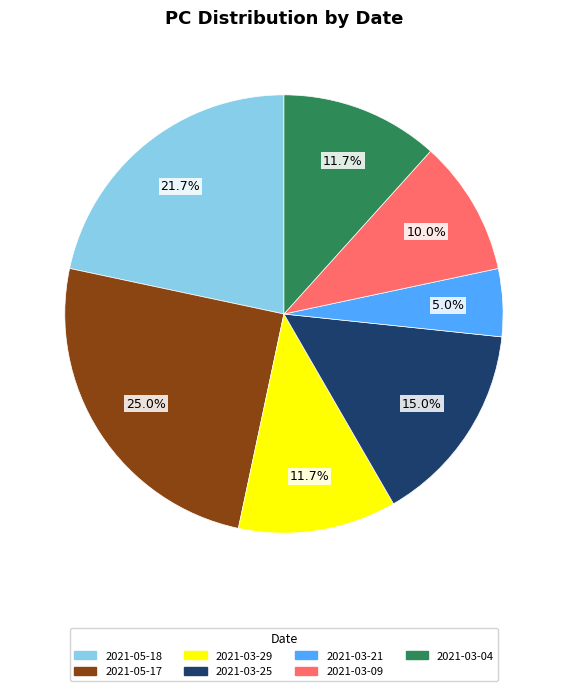

What is the largest slice in the pie chart?

2021-05-17